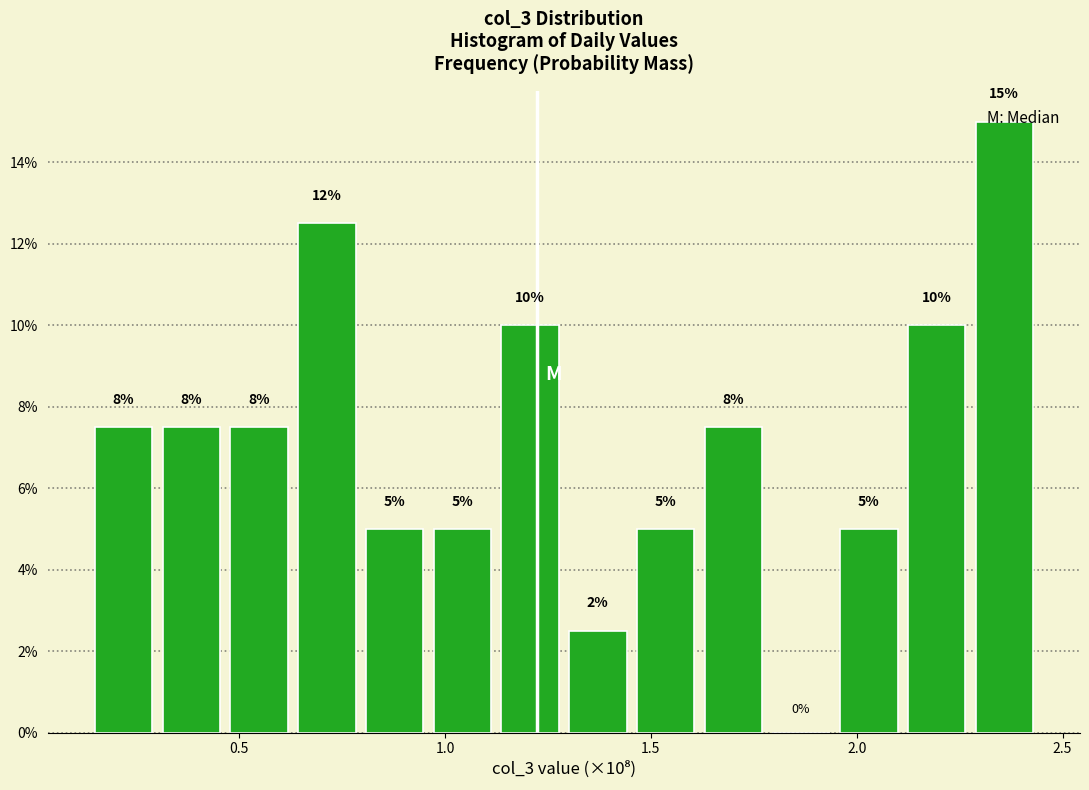

Around what value on the x-axis is the tallest bar? Give the approximate position of its centre, as read against the axis.

2.35